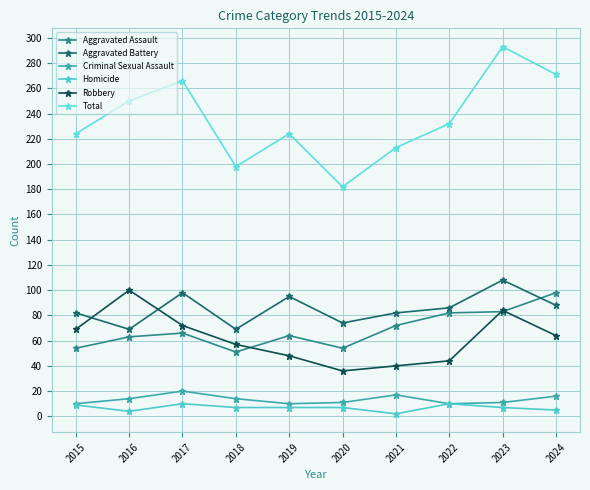

What is the sum of all Criminal Sexual Assault values?

133